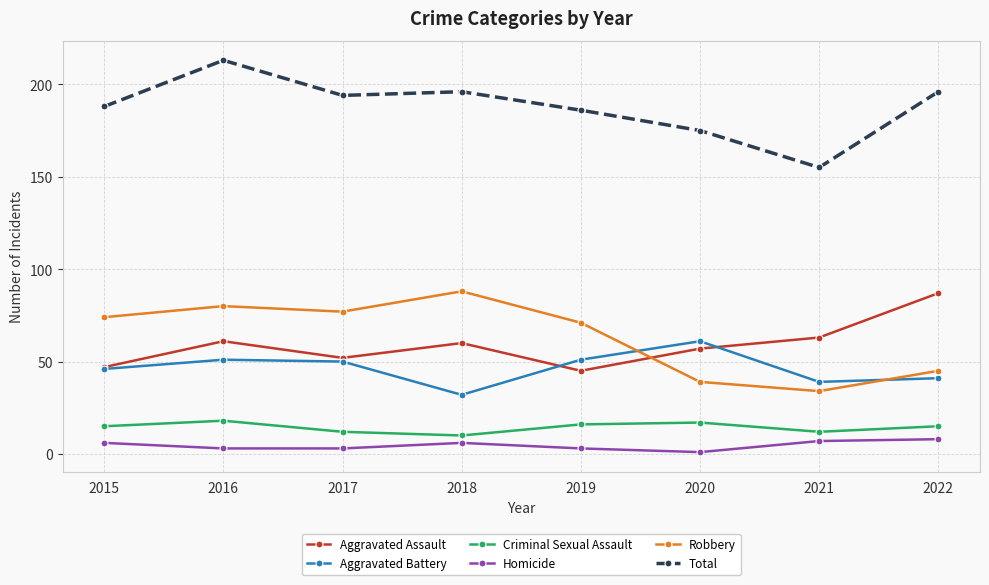

How many interior local peaks does the Aggravated Assault series have?

2